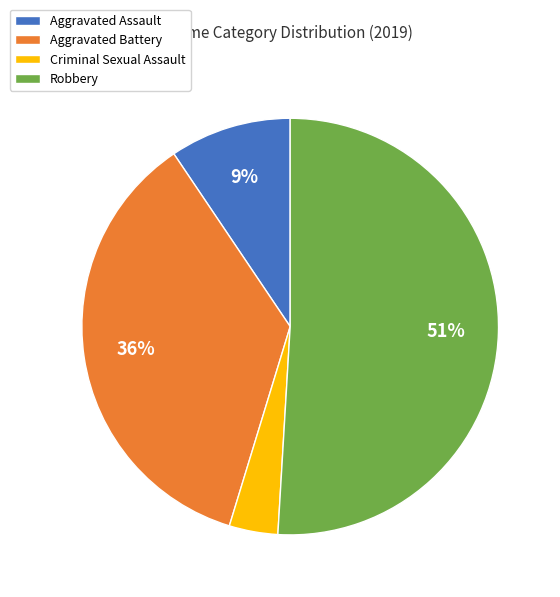

Is there any slice that represents more than half of the pie?

Yes